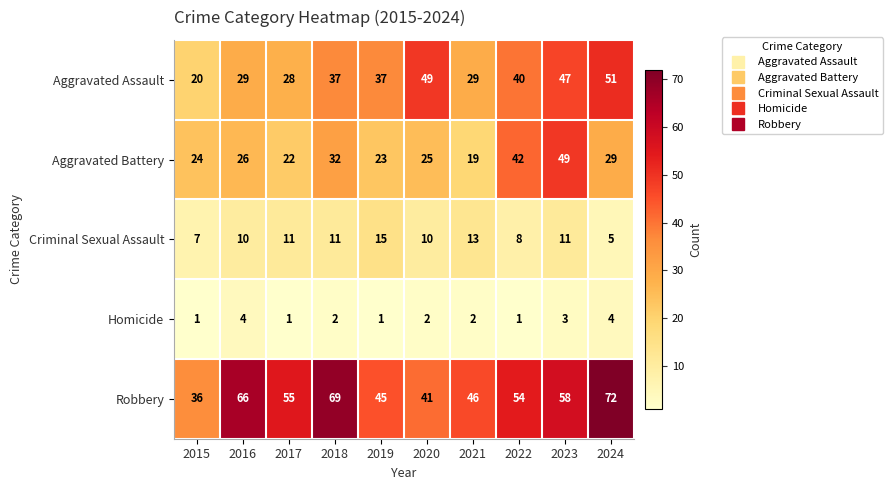

Which category has the highest value across all series?

2024